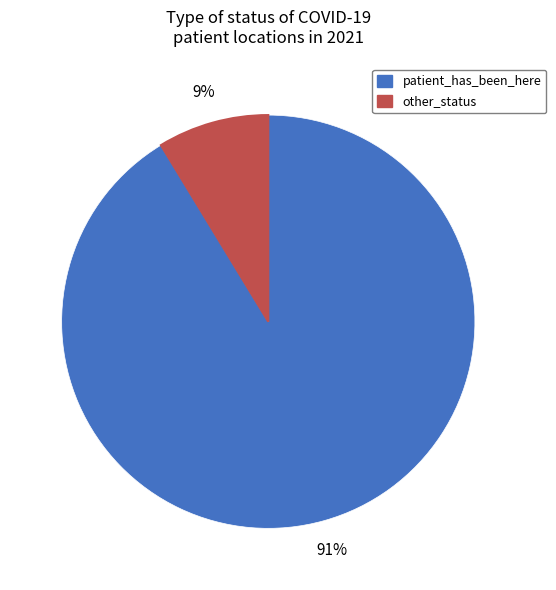

Do other_status and patient_has_been_here together represent more than half of the pie?

Yes